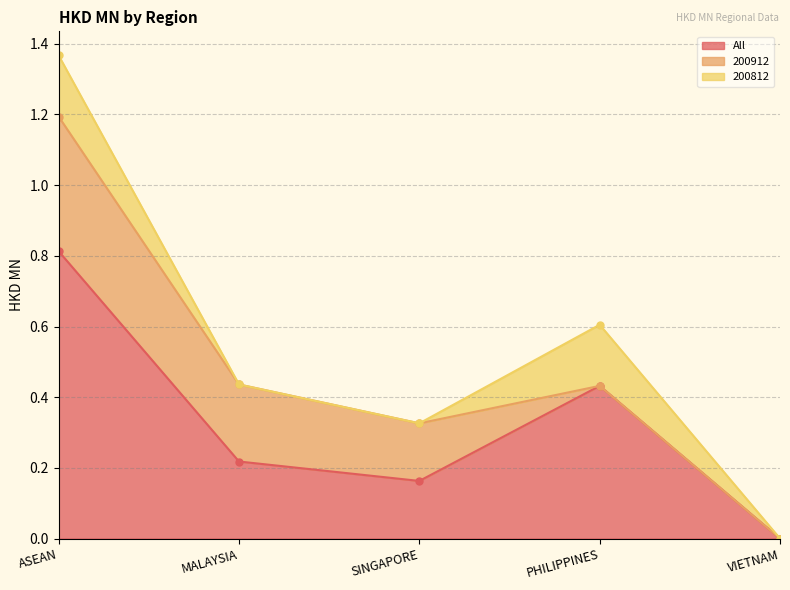

At which category is the sum across all series the highest?

ASEAN